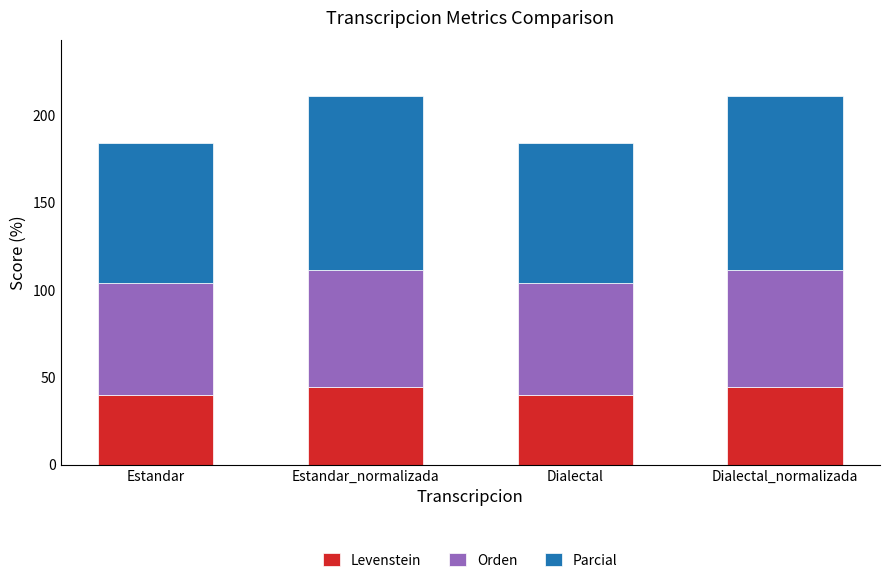

The Levenstein series shows 44.4 at Estandar_normalizada. True or false?

True